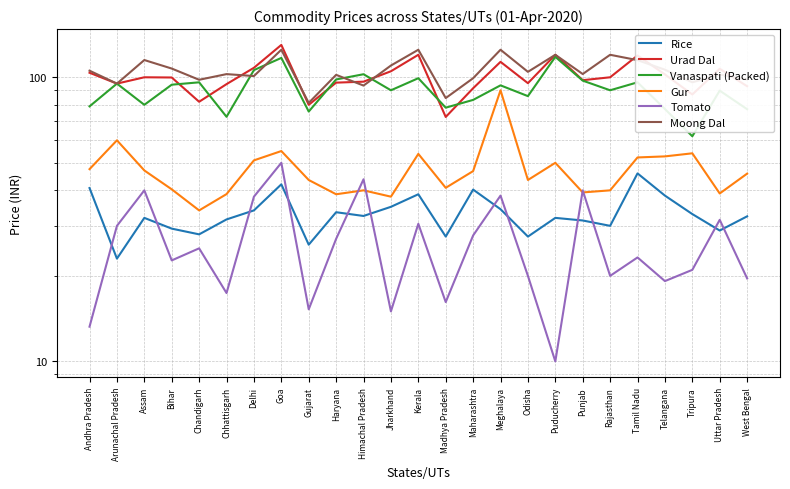

What is the difference between the Gur values at Chhattisgarh and Andhra Pradesh?

8.7